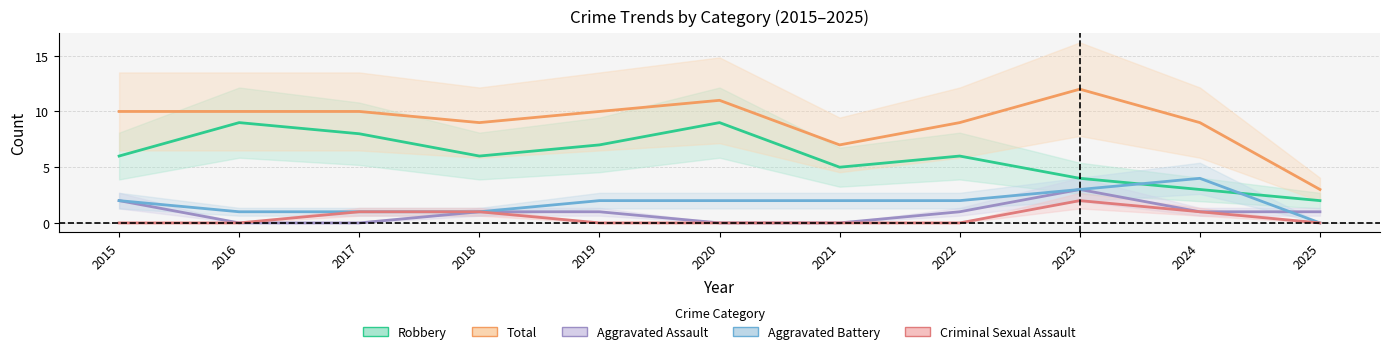

List the labels in order of Criminal Sexual Assault value, smallest first.

2015, 2016, 2019, 2020, 2021, 2022, 2025, 2017, 2018, 2024, 2023